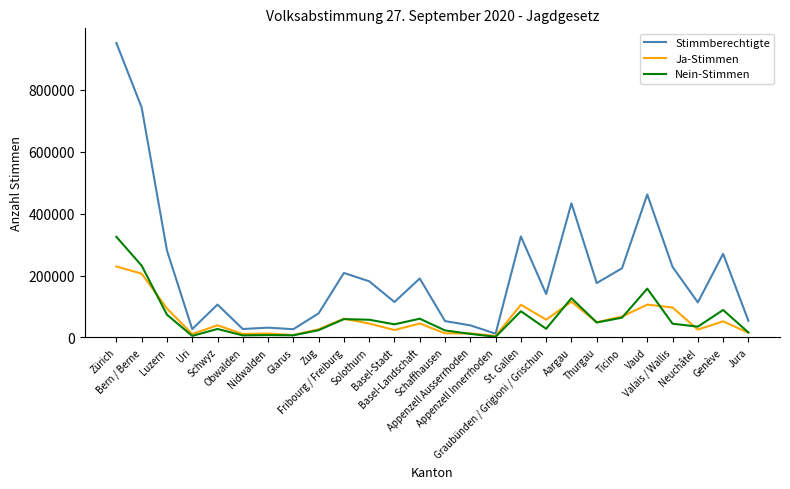

Count the number of categories in the chart.

26